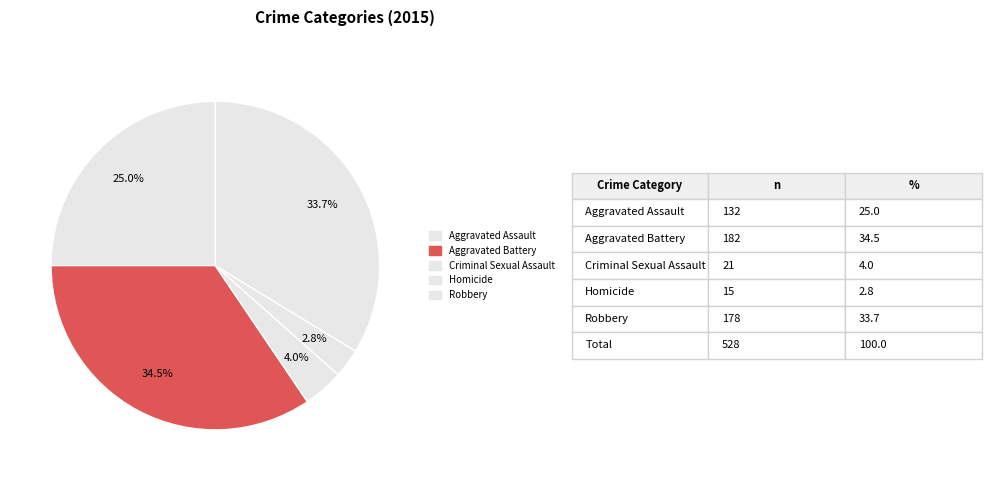

To the nearest percent, what portion does Criminal Sexual Assault represent?

4%